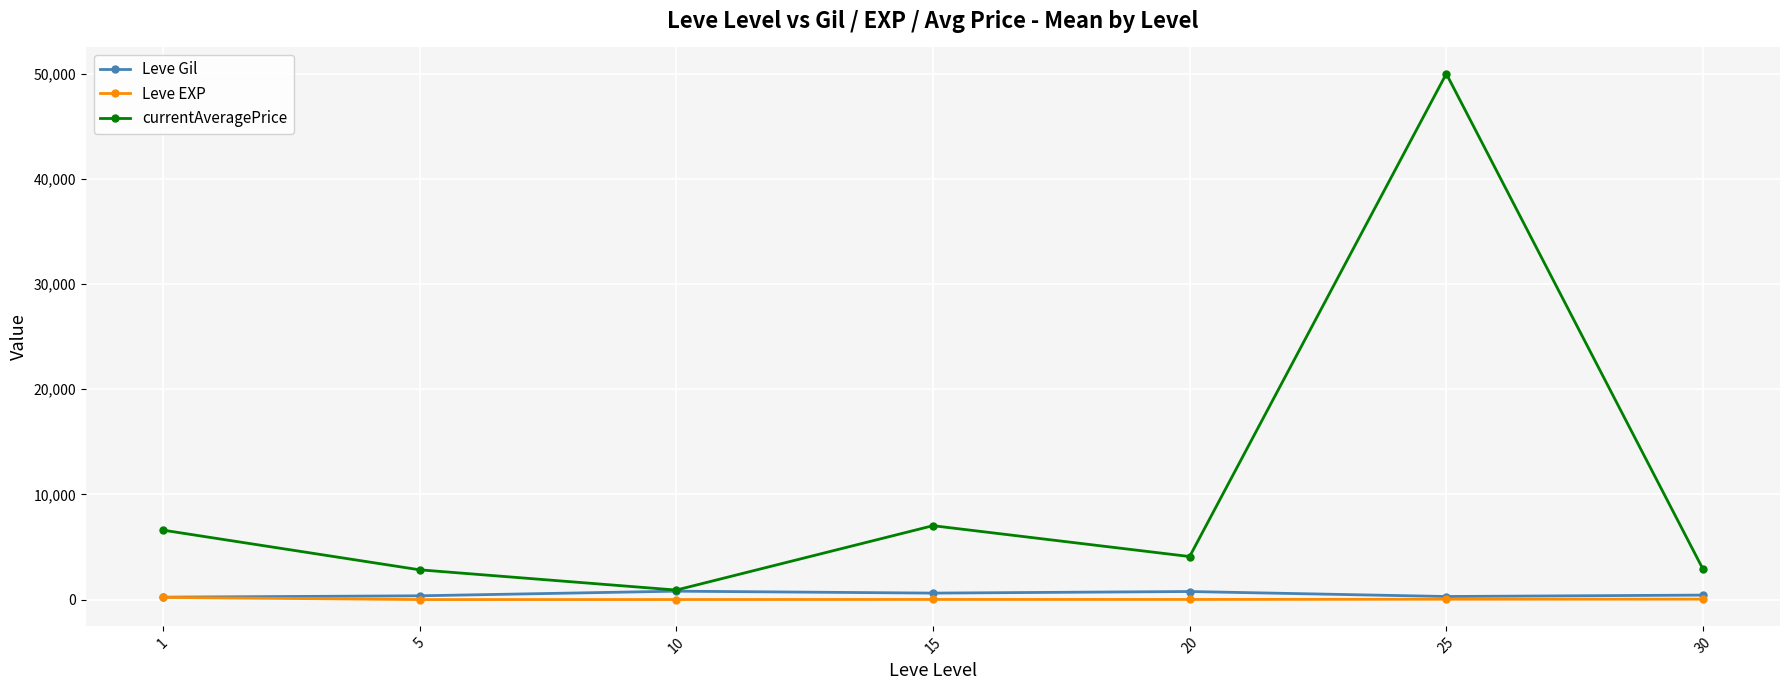

The value of currentAveragePrice at 30 is 5005.1. True or false?

False